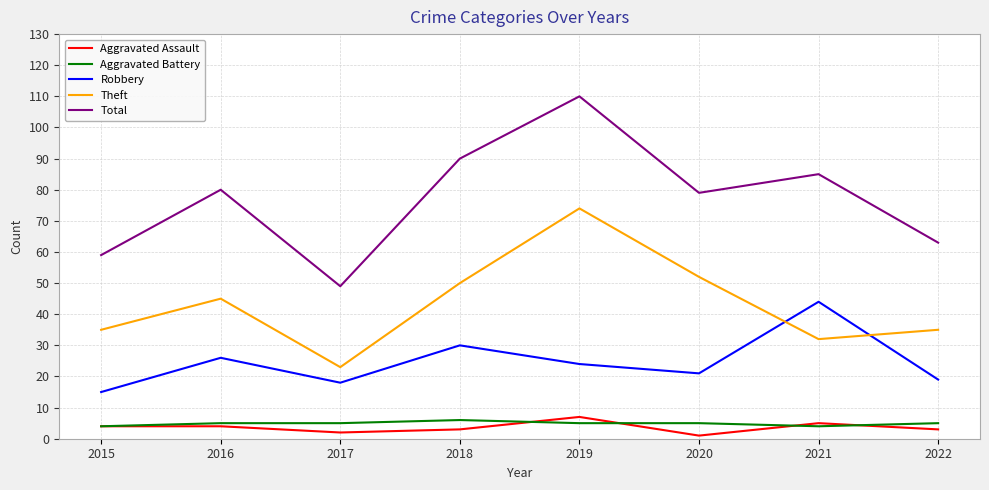

True or false: Aggravated Assault and Theft intersect in this chart.

False